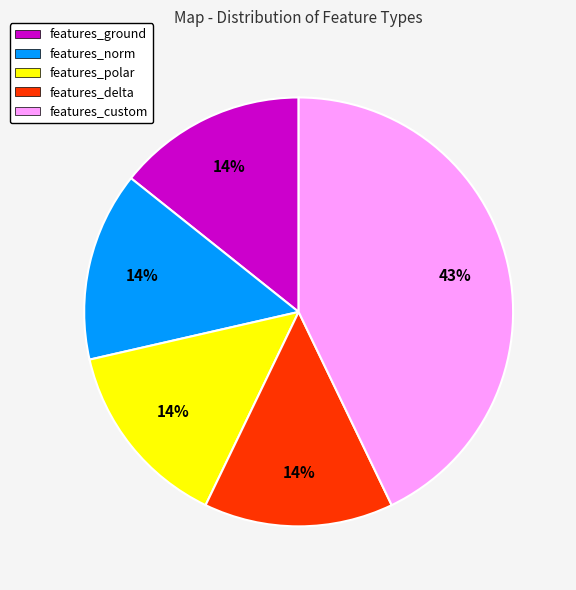

How many segments does this pie chart have?

5